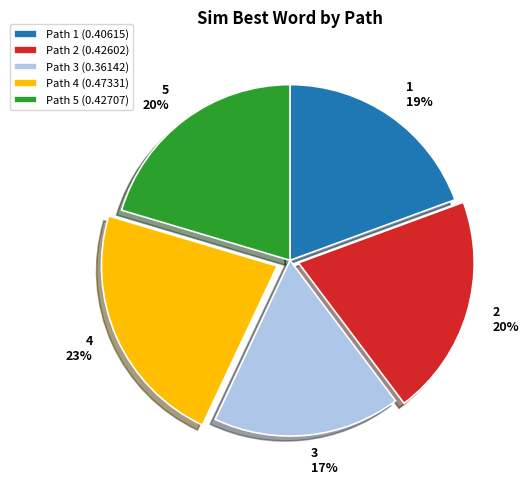

Is Path 5 (0.42707) the majority of the pie?

No